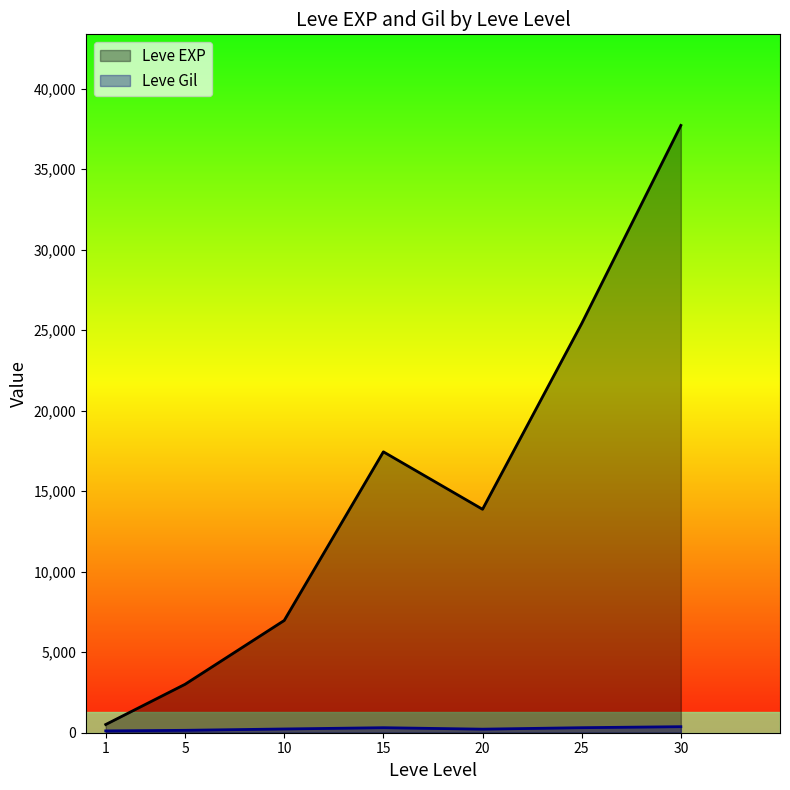

What is the greatest value displayed?

37715.0